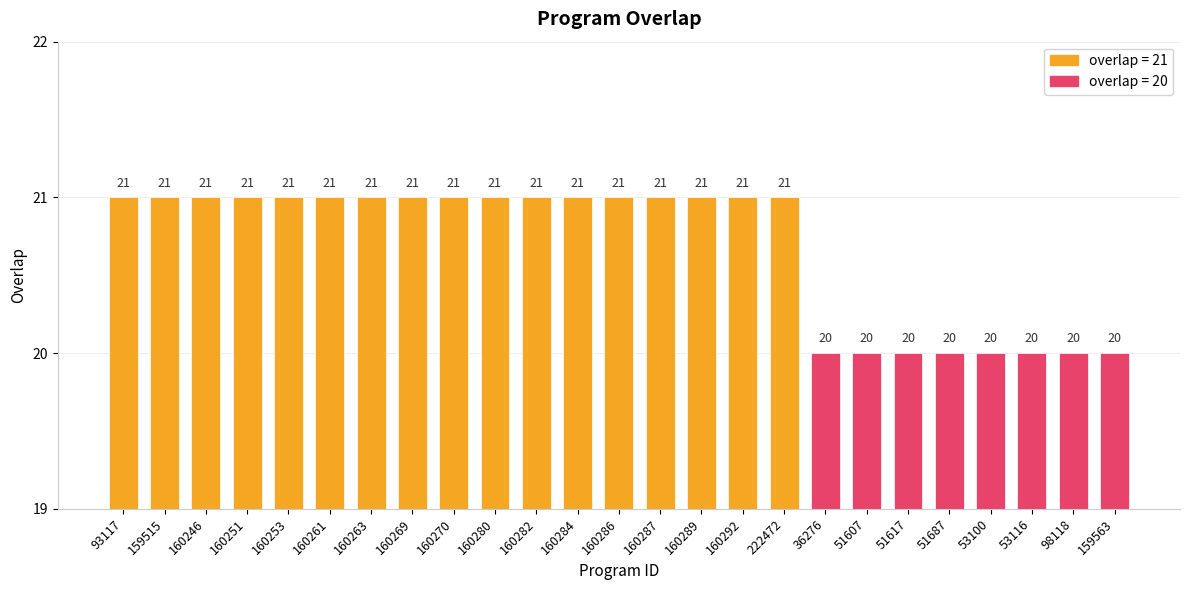

How many bars are there in total?

25